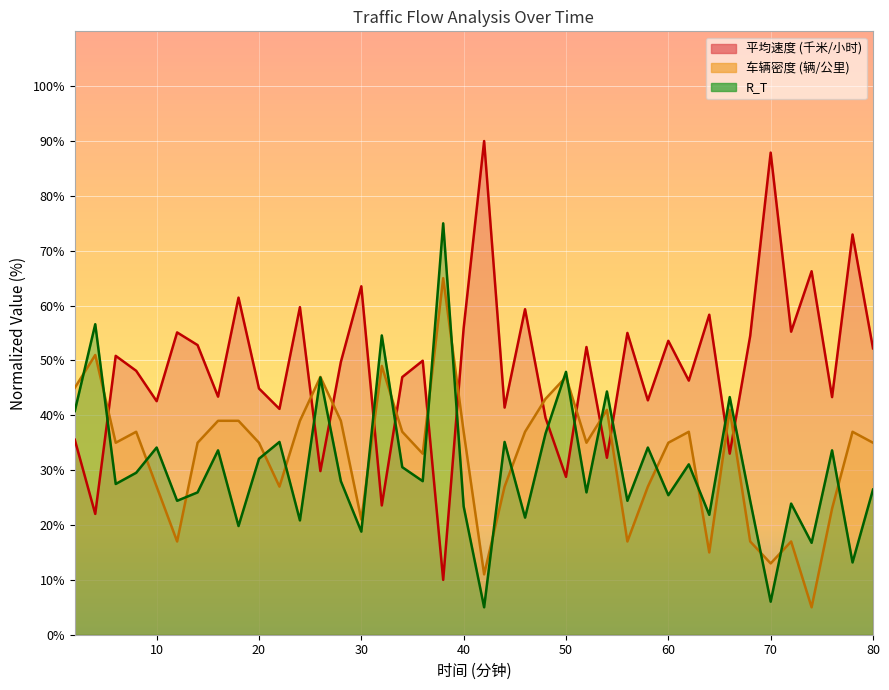

Is it true that 平均速度 (千米/小时) equals 17.3 at 20?

False